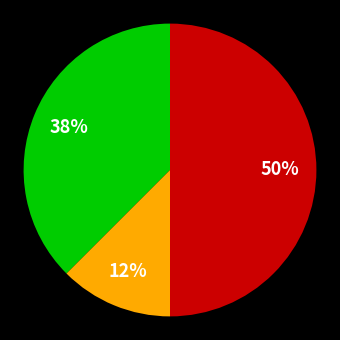

To the nearest percent, what is the average slice percentage?

33%